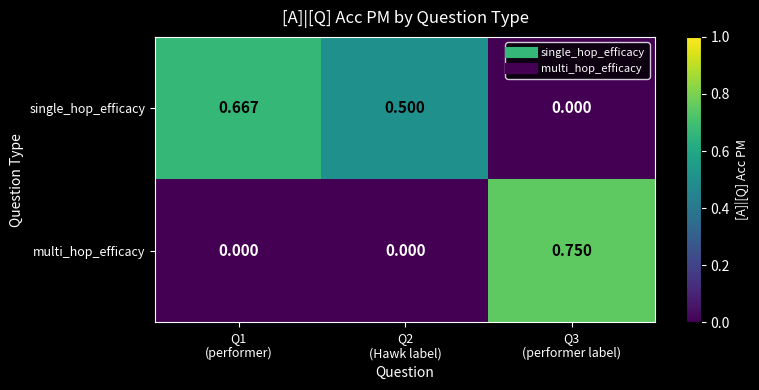

List the series in order of their peak value, highest first.

multi_hop_efficacy, single_hop_efficacy